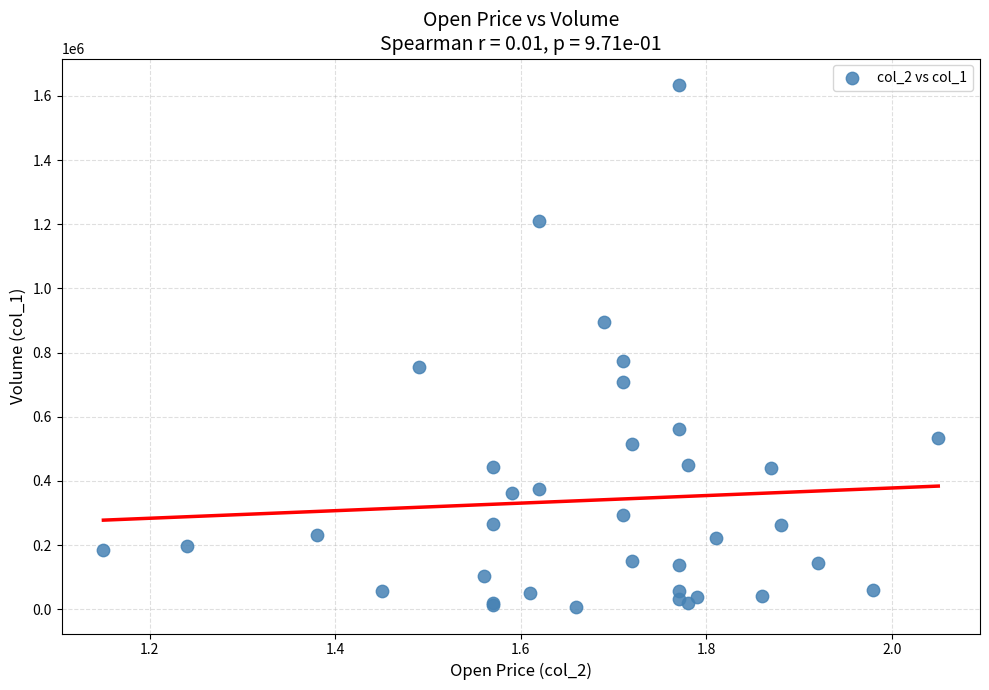

What Y value in the scatter plot is closest to 820500?

774000